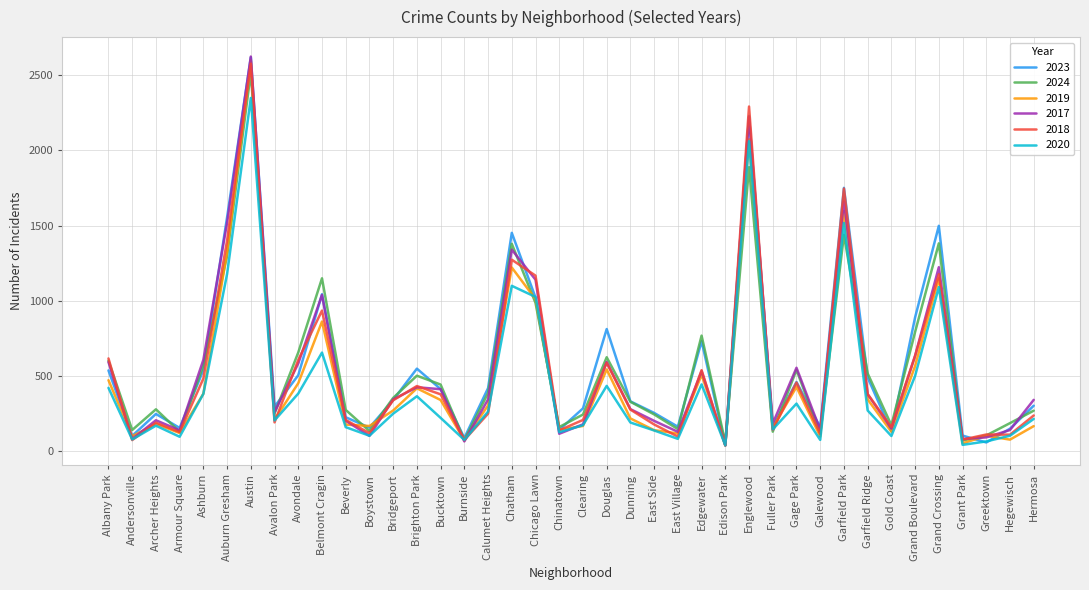

What is the greatest value displayed?

2626